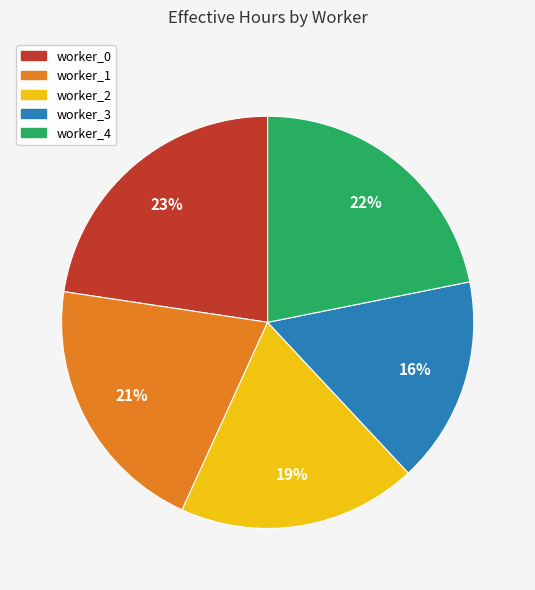

To the nearest percent, what percentage of the pie is worker_1?

21%